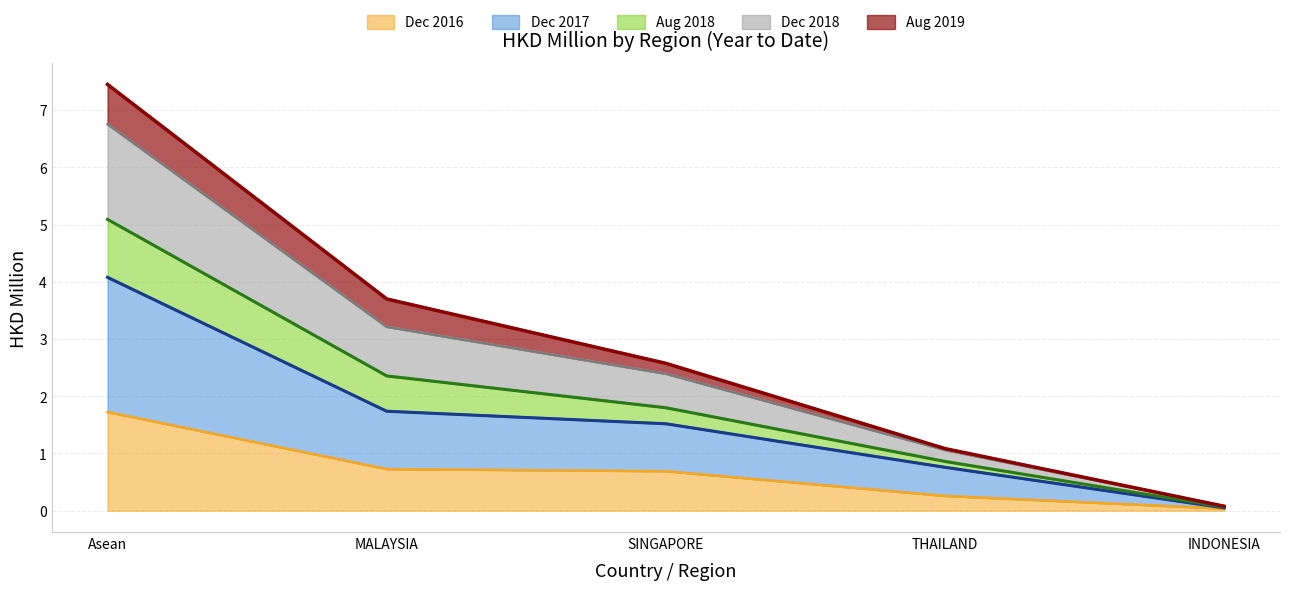

At which label does Dec 2016 reach its peak?

Asean